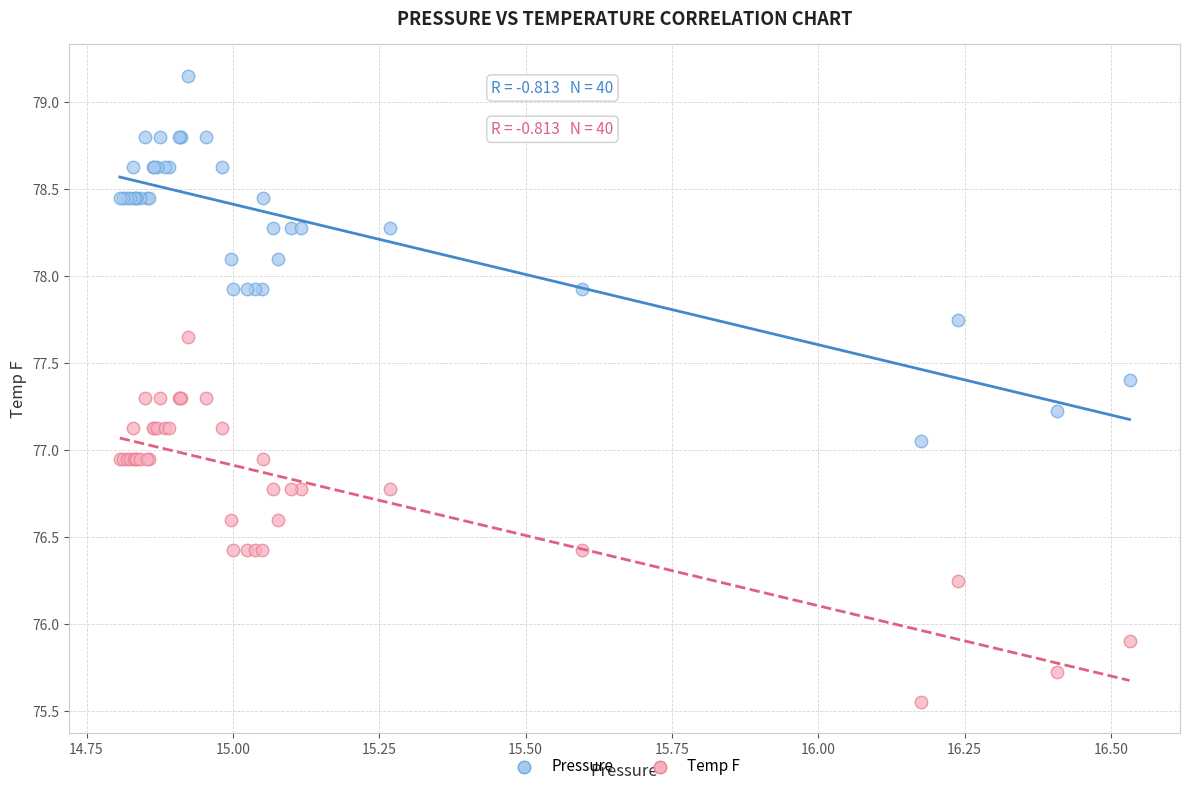

Which series reaches the maximum Y coordinate?

Pressure